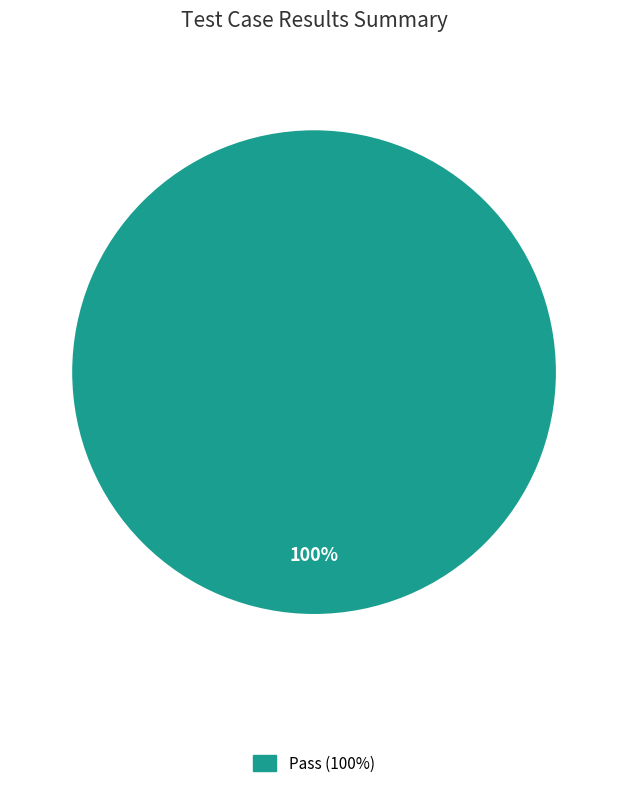

Is there a majority slice in this chart?

Yes